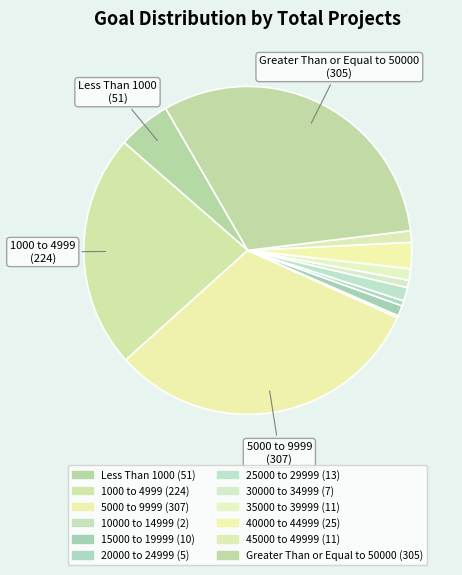

Which slice is the smallest?

10000 to 14999